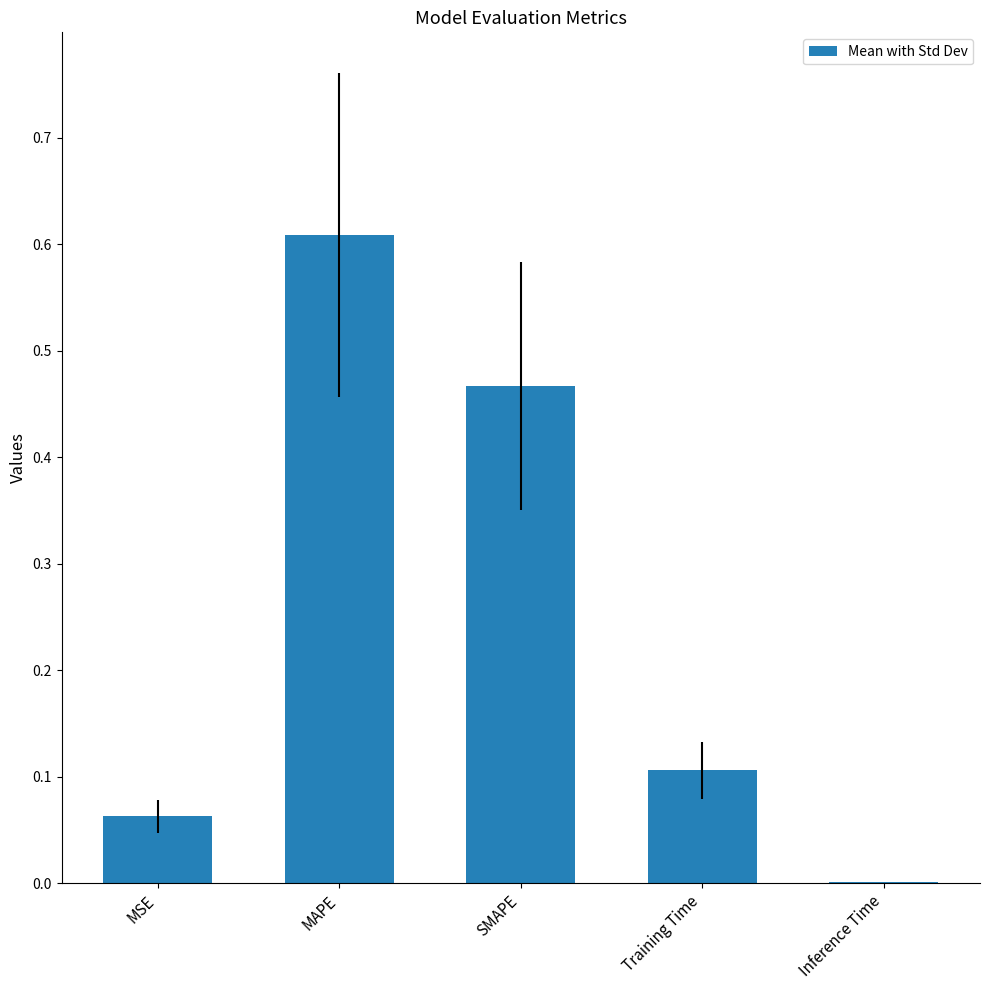

Which has a higher value, MAPE or Inference Time?

MAPE